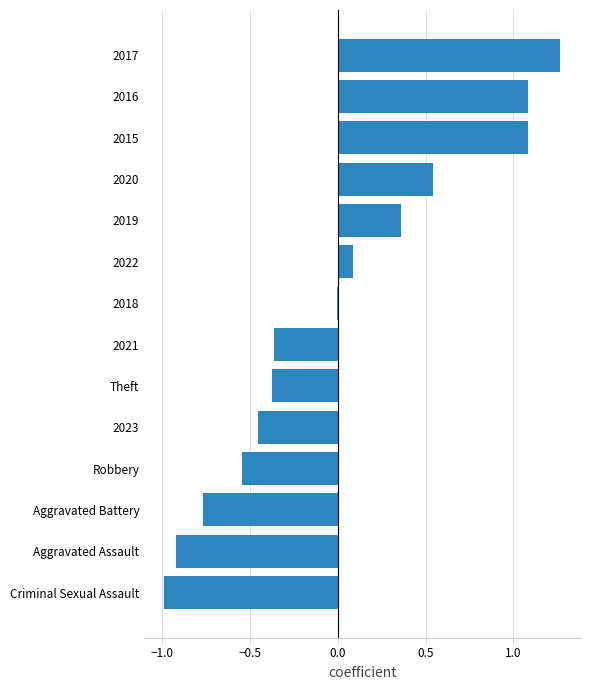

Count the number of categories in the chart.

14